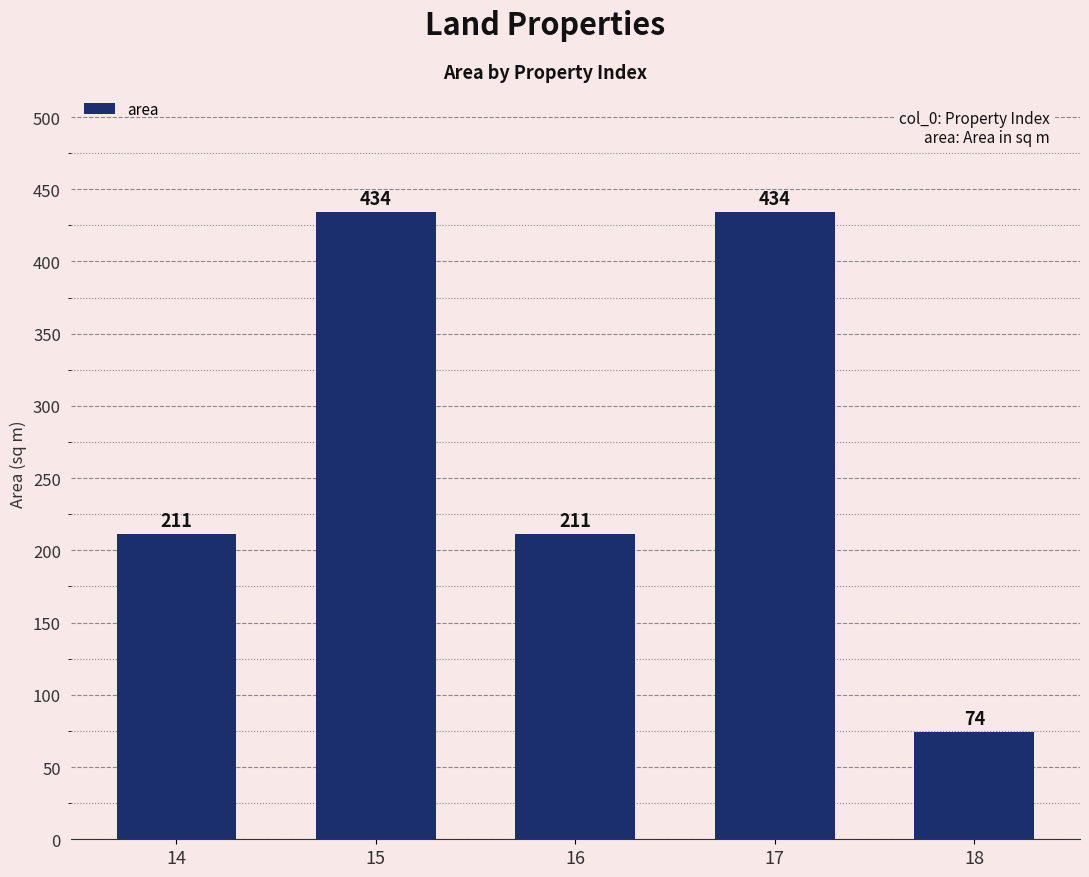

Is it true that the value at 14 is 90?

False